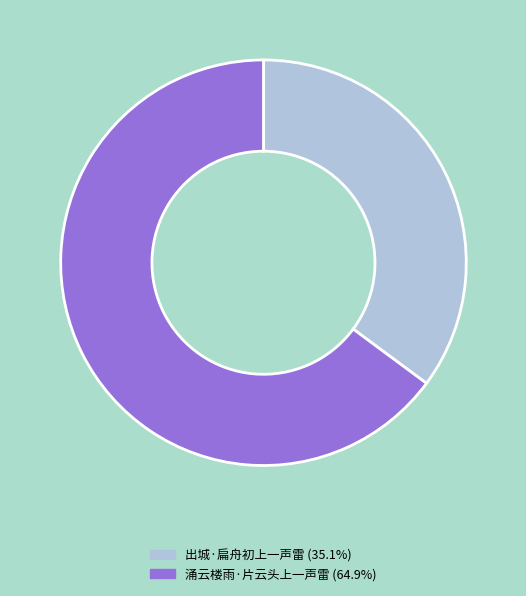

Which slice represents more than half of the pie?

涌云楼雨·片云头上一声雷